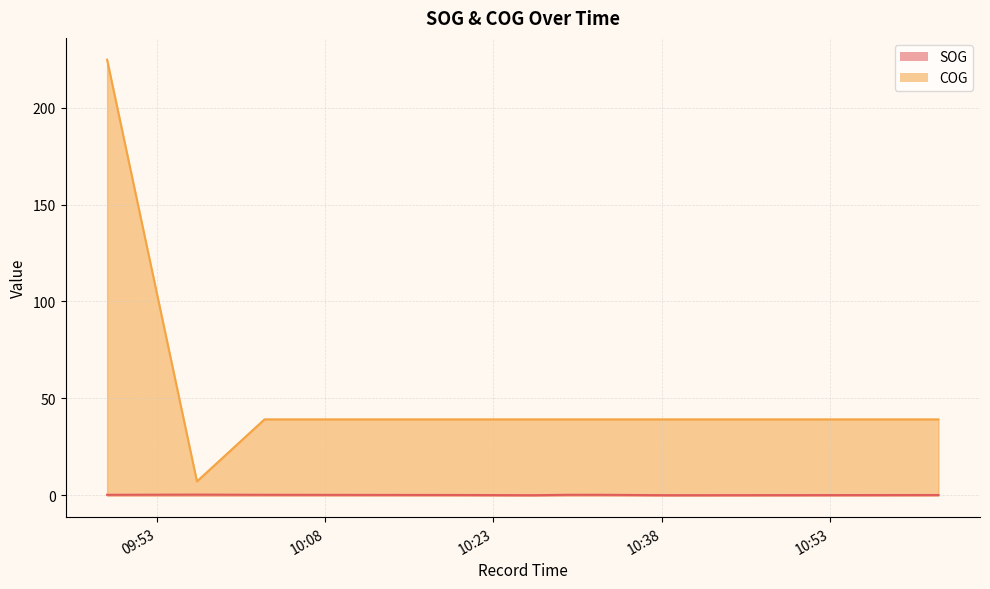

True or false: SOG and COG cross at least once.

False